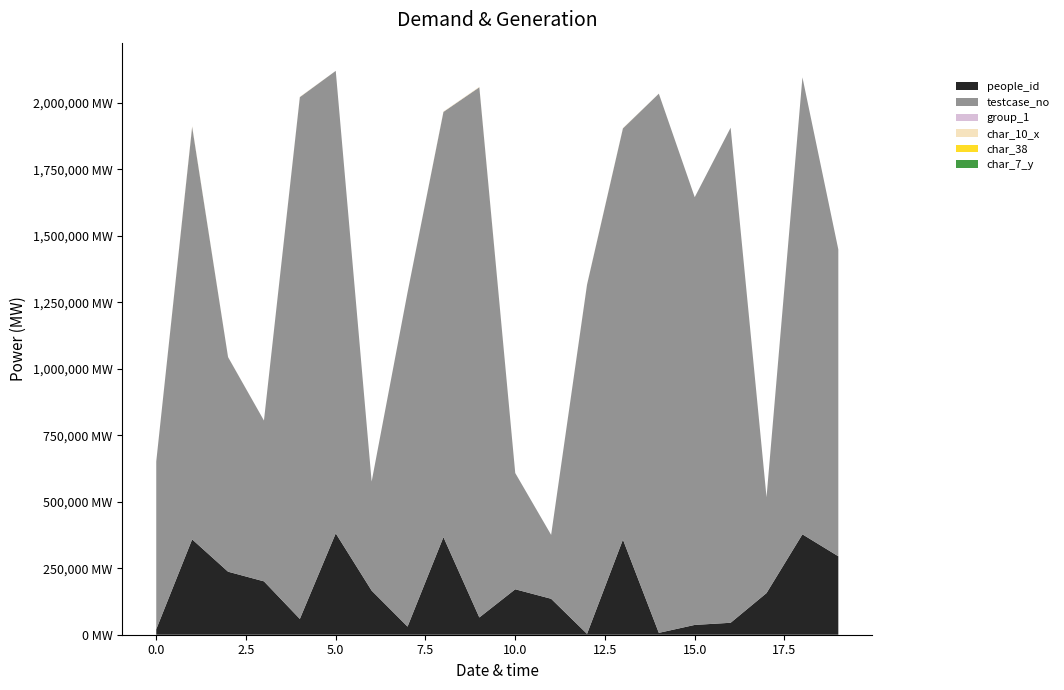

Reading left to right, extract all data points from this chart.

people_id: 0=20554	1=358450	2=236945	3=200657	4=59370	5=381047	6=165776	7=30516	8=366881	9=64884	10=170875	11=135113	12=3156	13=357598	14=7015	15=36839	16=44921	17=156596	18=377428	19=294918
testcase_no: 0=630967	1=1551105	2=806818	3=604551	4=1961680	5=1738678	6=409990	7=1256411	8=1598651	9=1993148	10=436989	11=240230	12=1313085	13=1545966	14=2027009	15=1607946	16=1861150	17=360521	18=1718002	19=1153408
group_1: 0=2	1=2	2=2	3=2	4=2	5=2	6=2	7=2	8=2	9=2	10=2	11=1	12=2	13=1	14=2	15=2	16=2	17=2	18=2	19=2
char_10_x: 0=1	1=2800	2=377	3=1	4=1251	5=1	6=1	7=265	8=1350	9=1772	10=1	11=1	12=899	13=1077	14=230	15=23	16=2	17=481	18=2	19=23
char_38: 0=0	1=0	2=0	3=1	4=1	5=0	6=1	7=0	8=0	9=0	10=0	11=1	12=0	13=0	14=0	15=0	16=1	17=1	18=0	19=0
char_7_y: 0=20	1=20	2=1	3=11	4=2	5=7	6=7	7=3	8=1	9=1	10=9	11=9	12=1	13=11	14=5	15=19	16=2	17=2	18=20	19=17